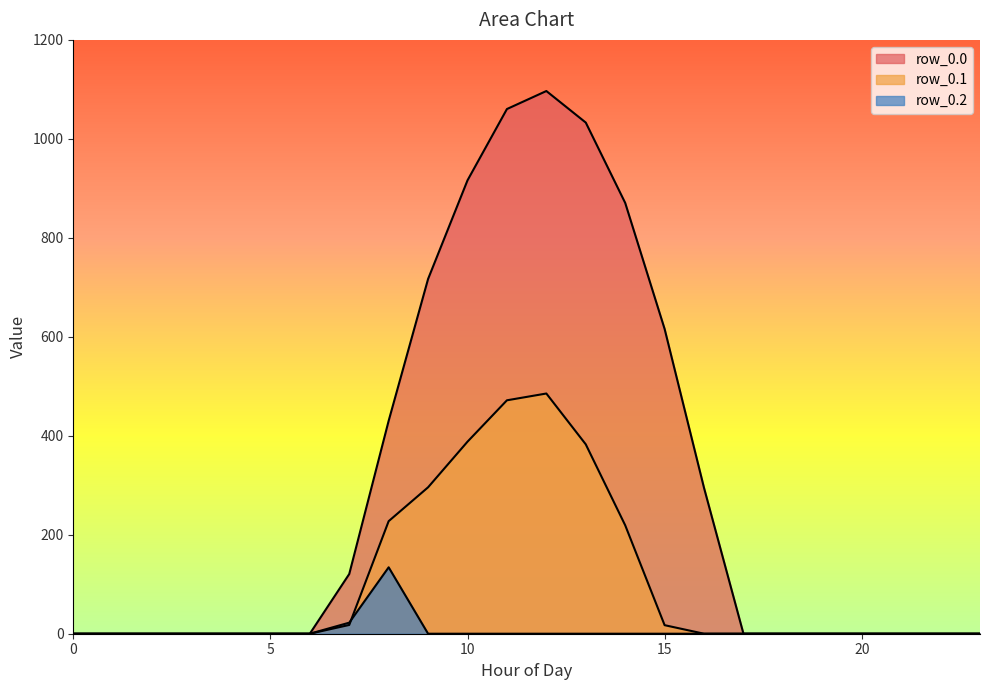

How many lines are shown in the chart?

3